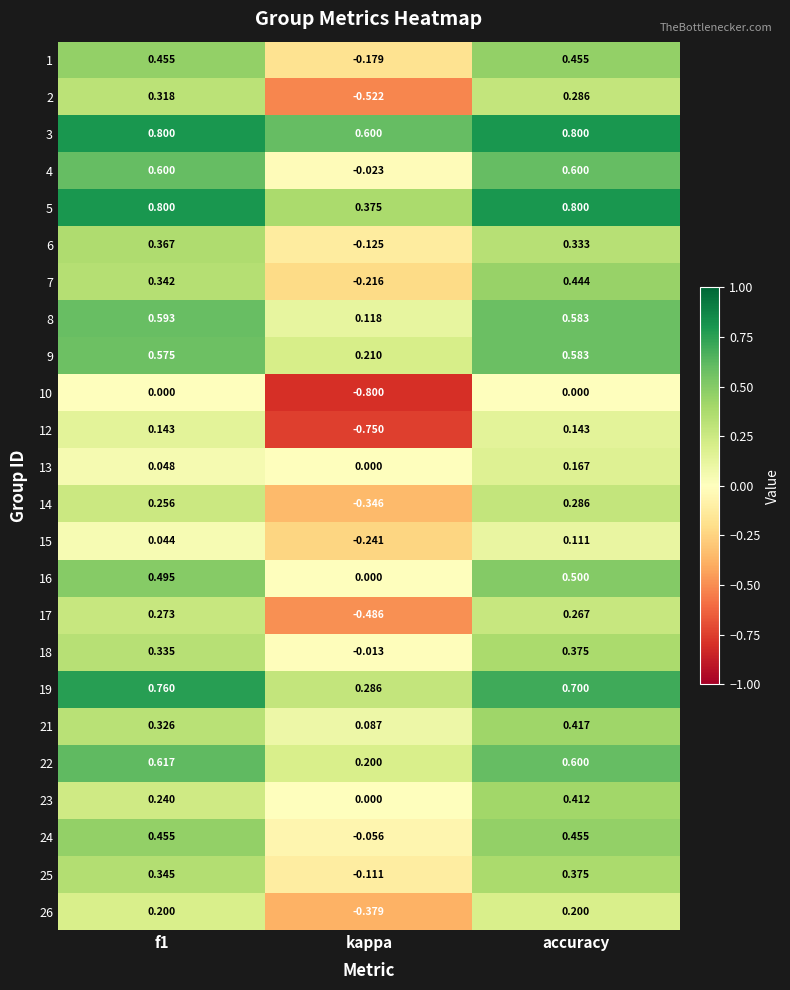

What is the greatest value displayed?

0.8